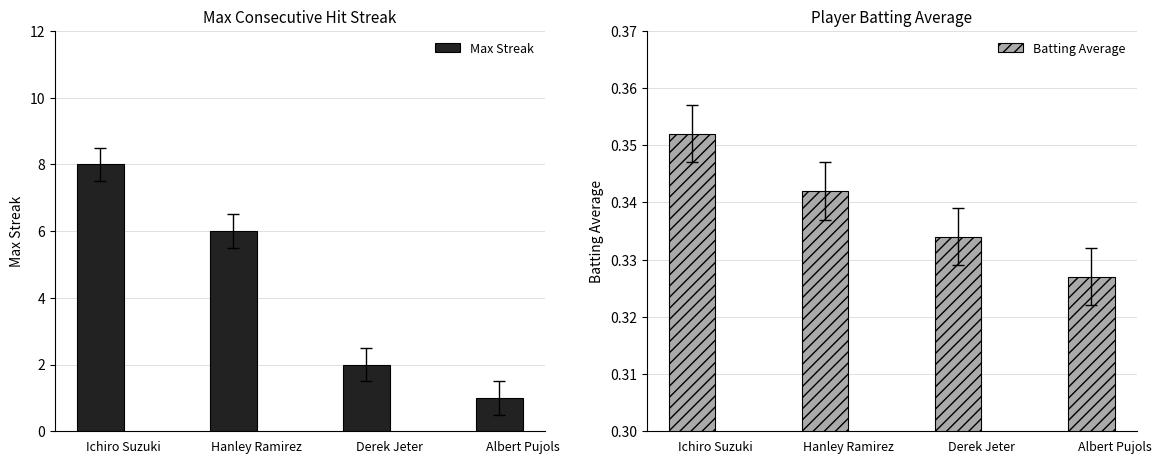

What is the average value of the Batting Average series?

0.3